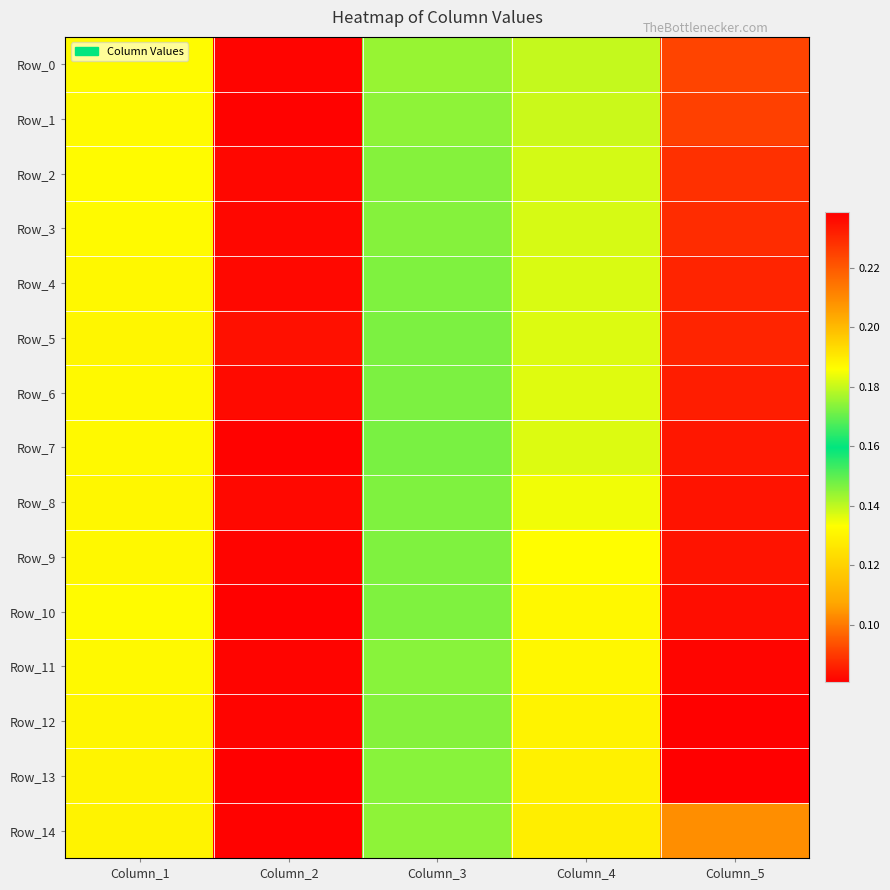

What is the total value across all series at Column_5?

1.3